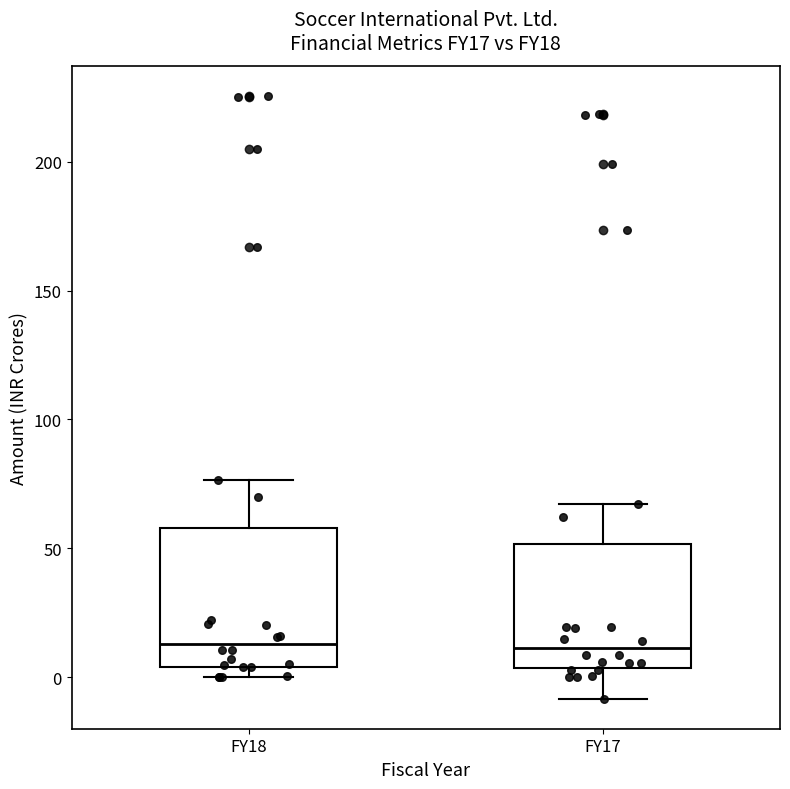

Where is the upper edge of the box for FY18 on the y-axis? The values are not printed on the chart, so give them approximately, as read against the axis.

60